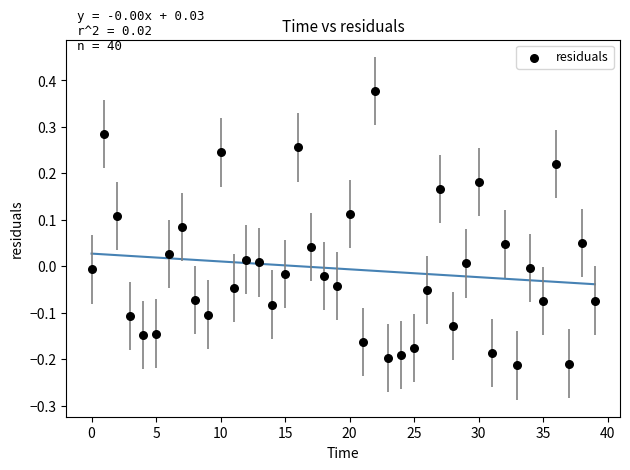

What is the range of Y values (max minus min)?

0.6